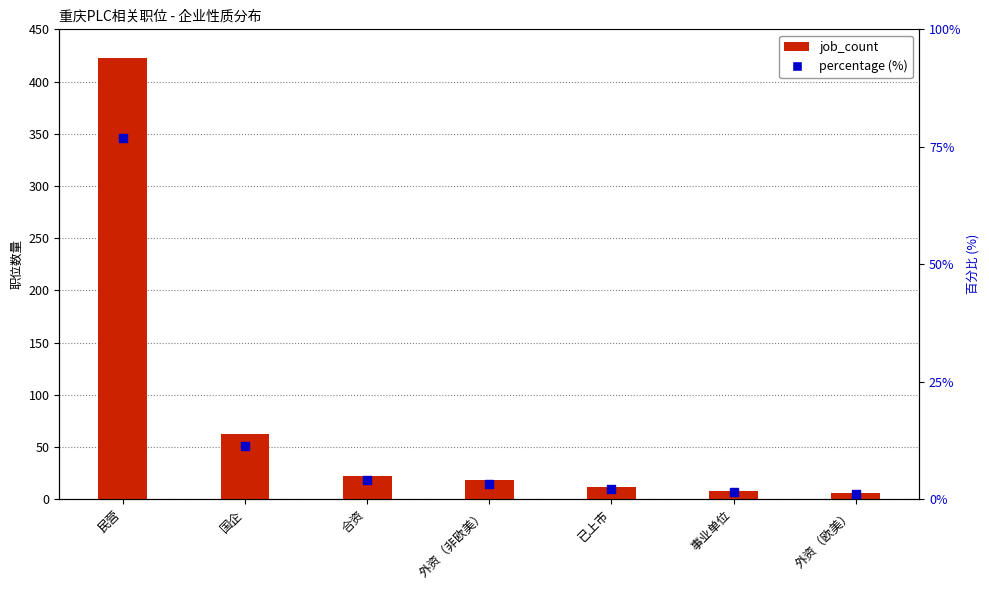

What are all the series names shown in the legend?

job_count, percentage (%)